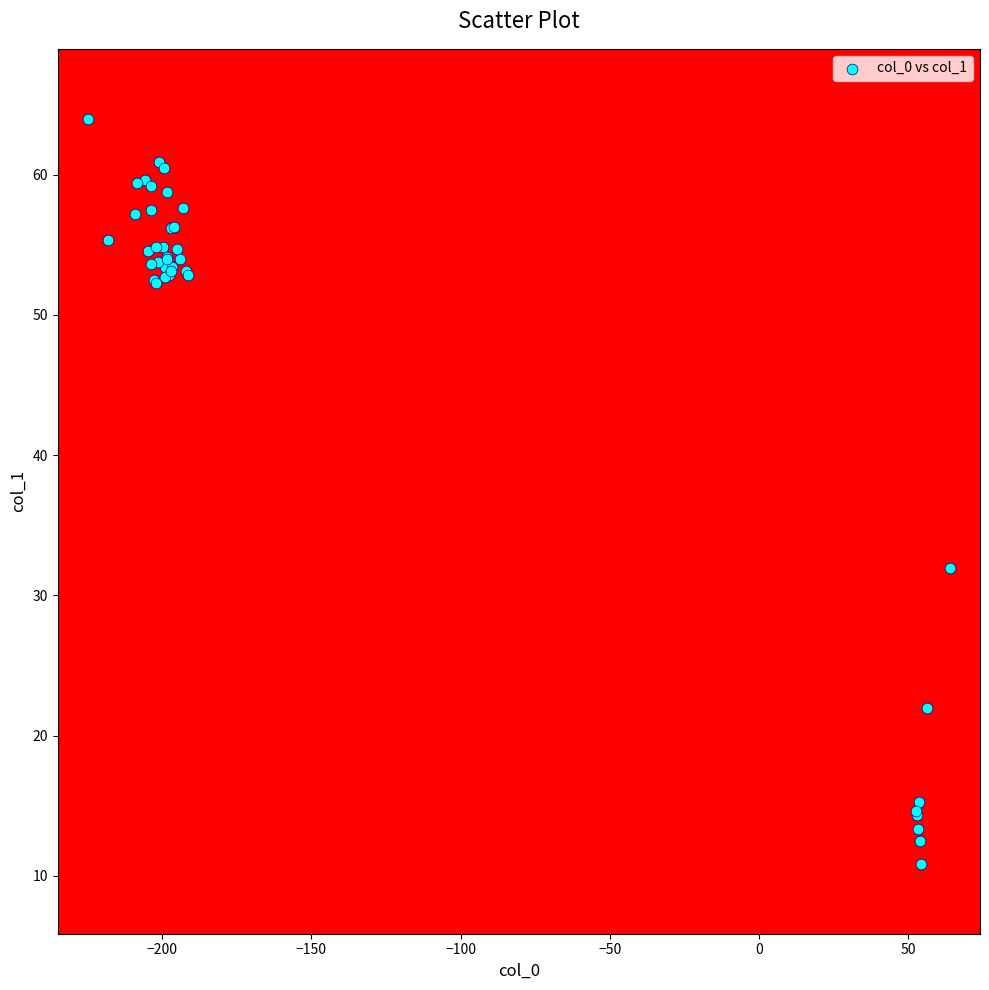

What Y value in the scatter plot is closest to 37?

31.9